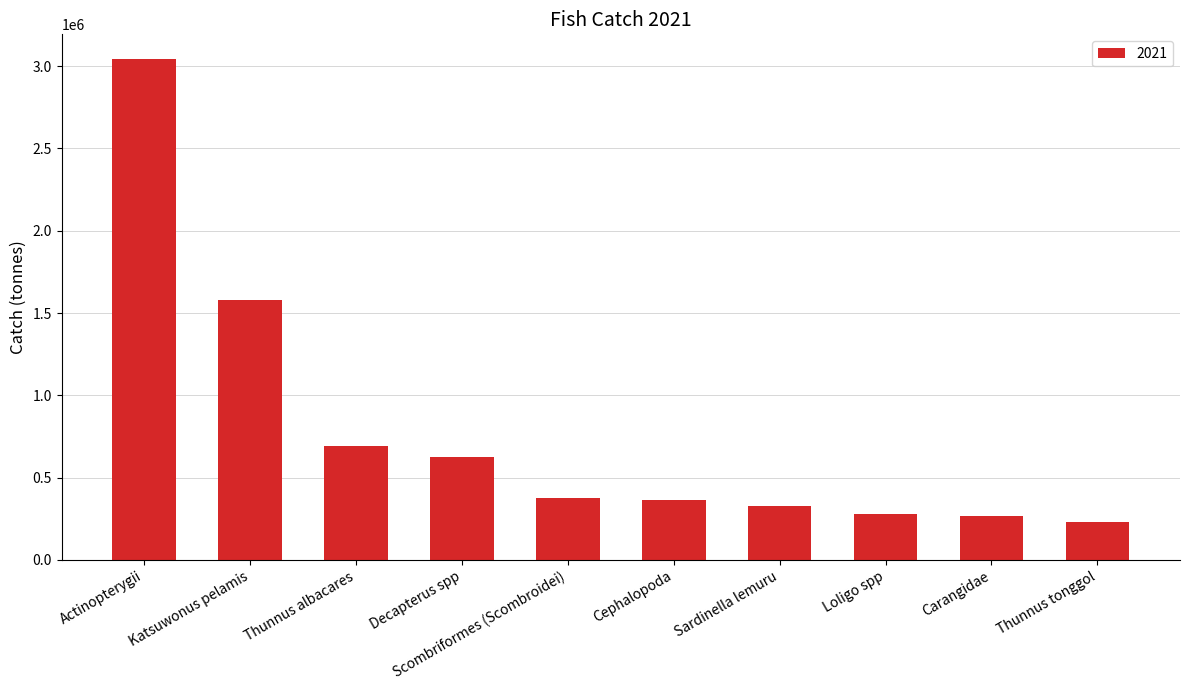

What is the sum of all values?

7783229.9